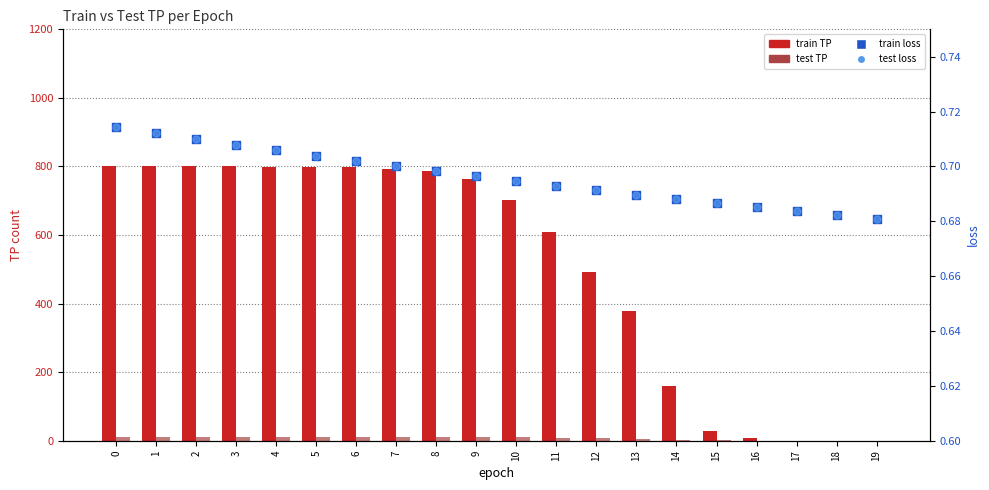

What are all the series names shown in the legend?

train TP, test TP, train loss, test loss